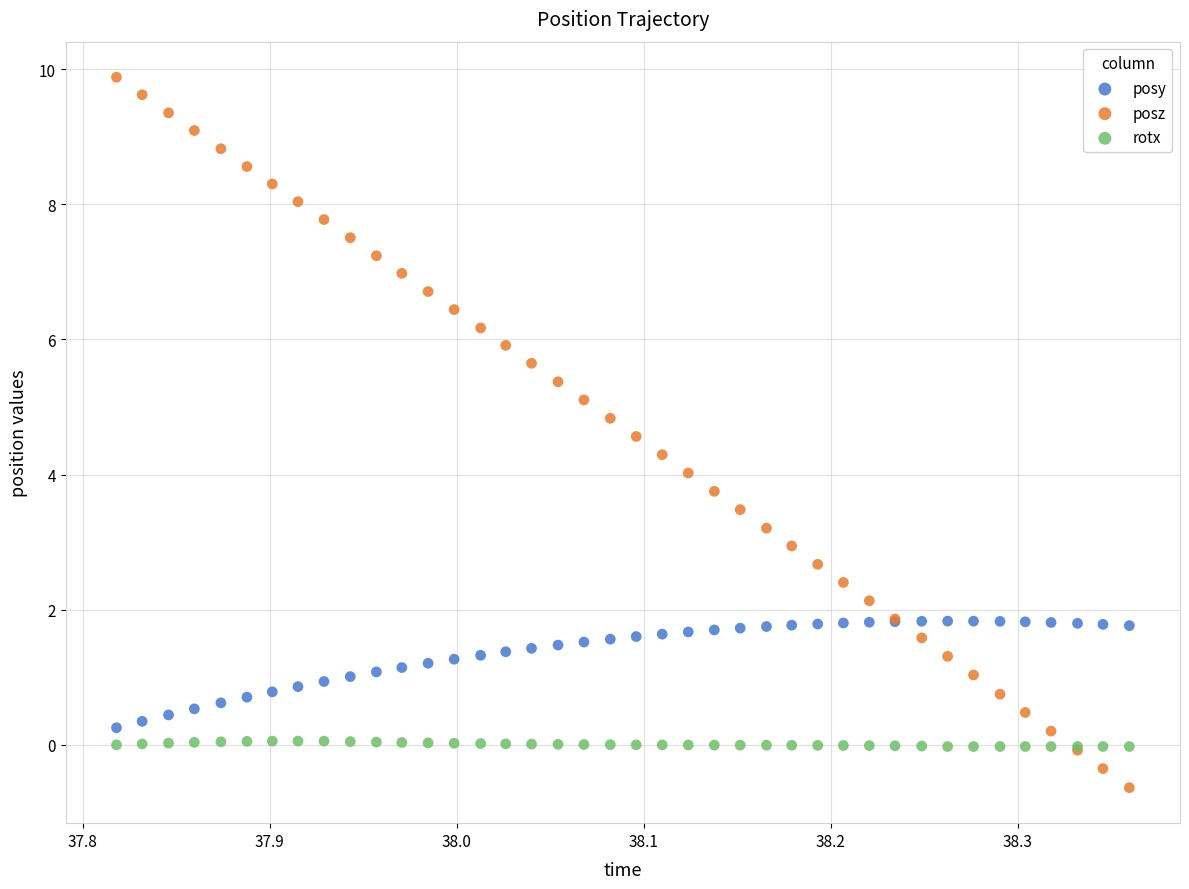

Which series contains the lowest Y value?

posz